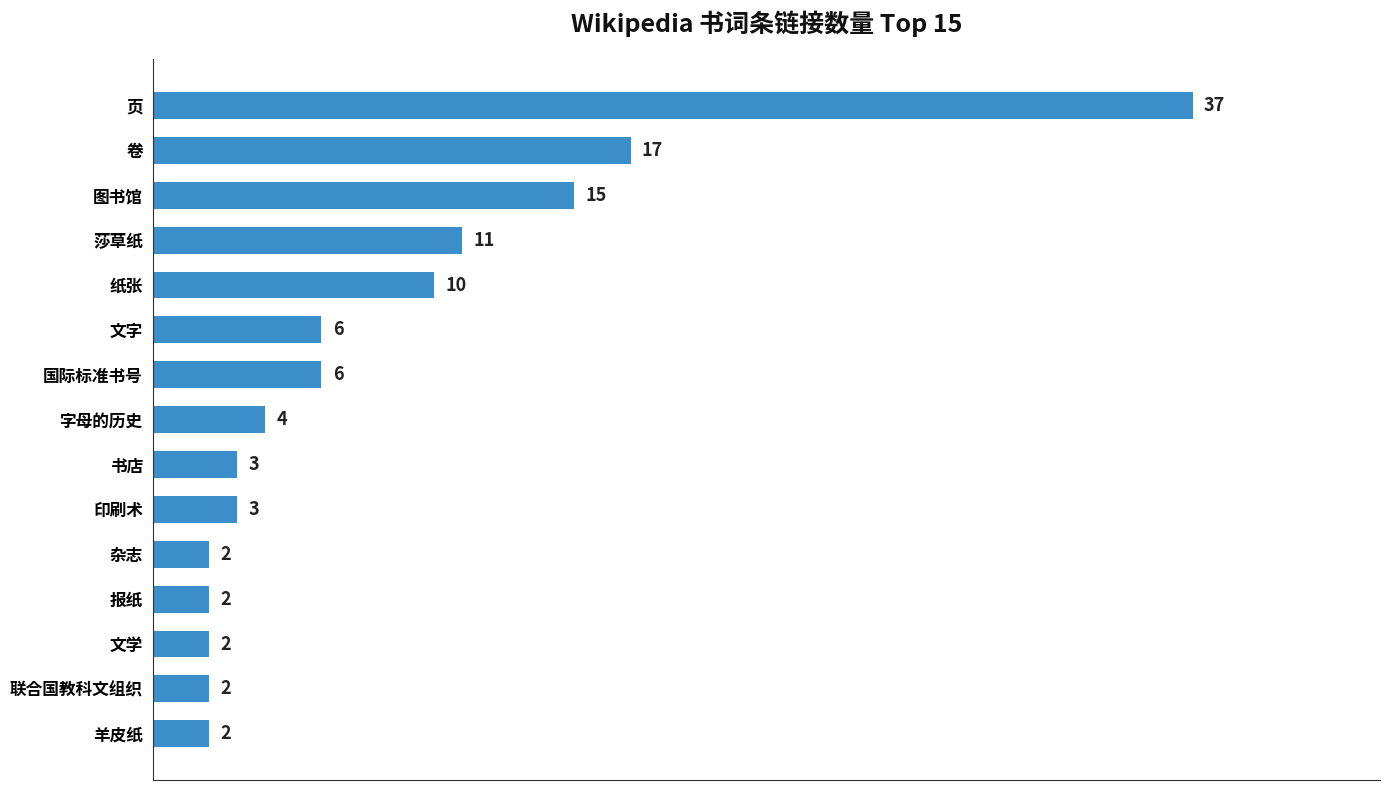

Reading bottom to top, transcribe all the data shown in this chart.

羊皮纸=2	联合国教科文组织=2	文学=2	报纸=2	杂志=2	印刷术=3	书店=3	字母的历史=4	国际标准书号=6	文字=6	纸张=10	莎草纸=11	图书馆=15	卷=17	页=37